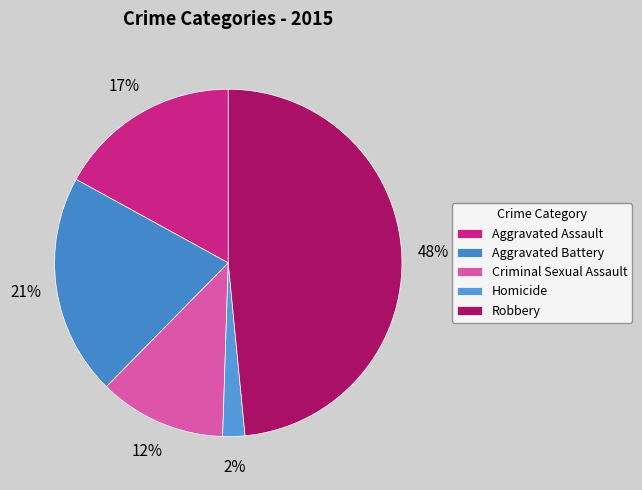

Which slice is the largest?

Robbery